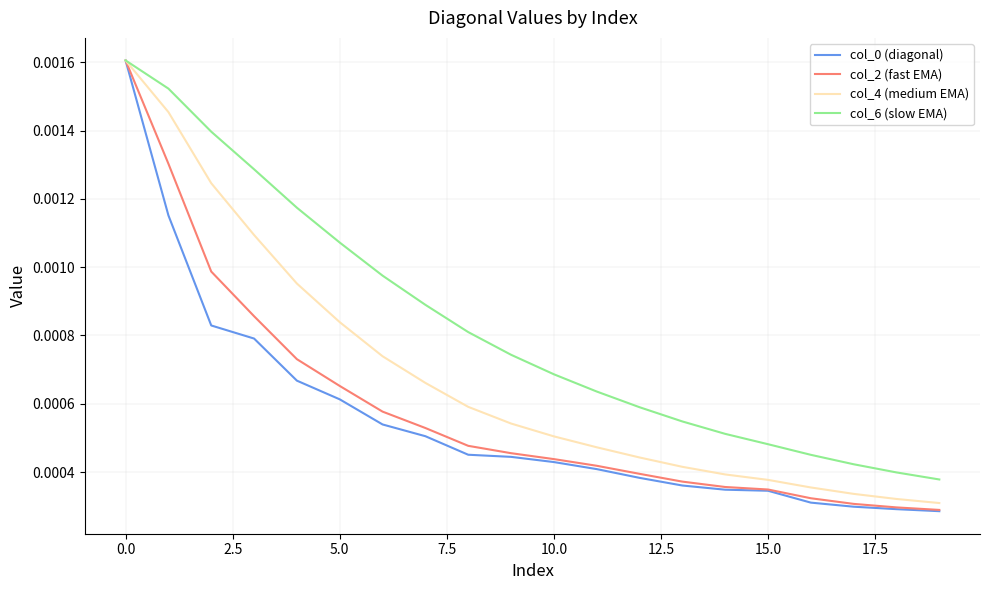

Which series has the largest total across all categories?

col_6 (slow EMA)